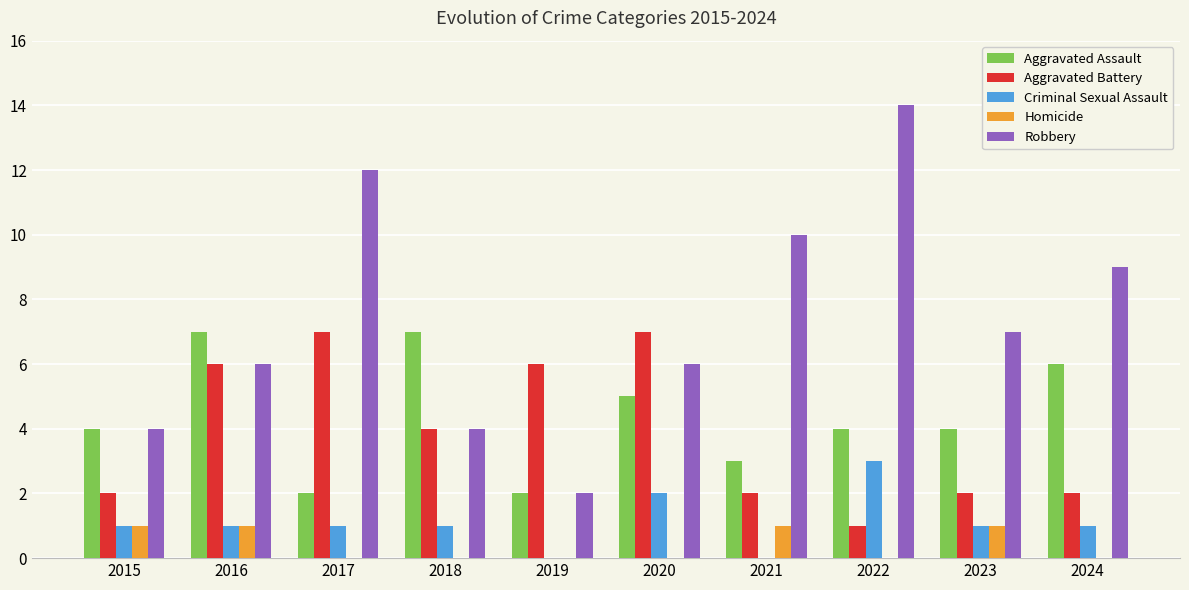

Does the chart contain stacked bars?

No